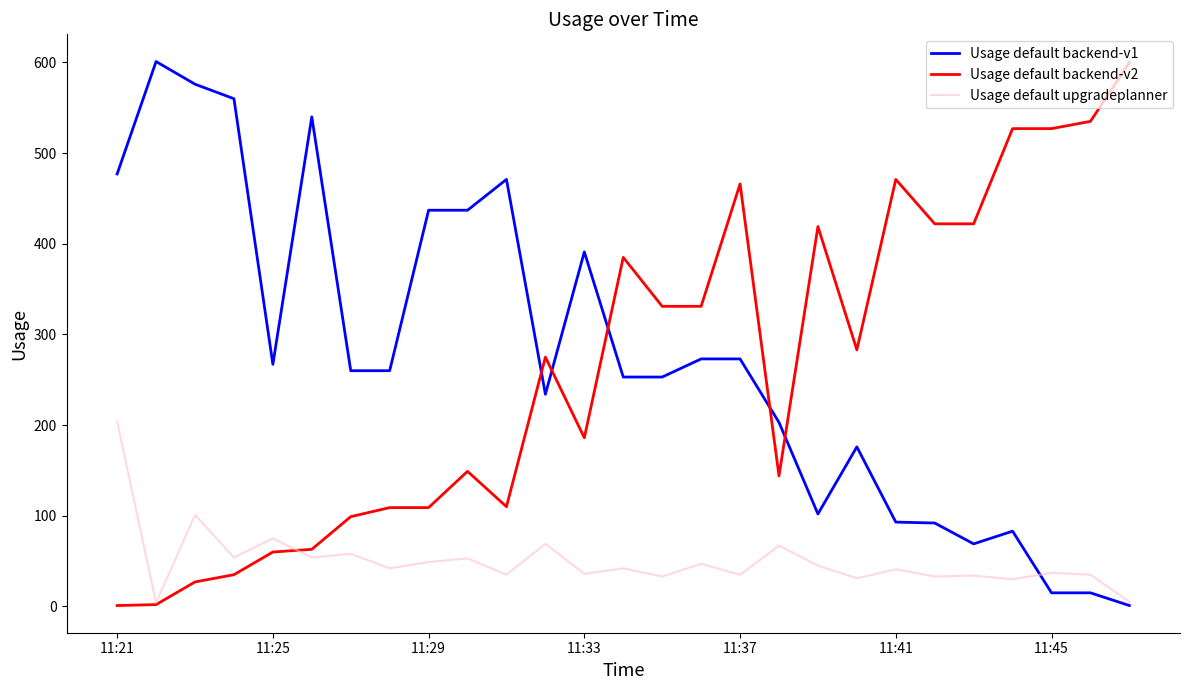

After their last crossing, which series has the higher values: Usage default backend-v1 or Usage default backend-v2?

Usage default backend-v2